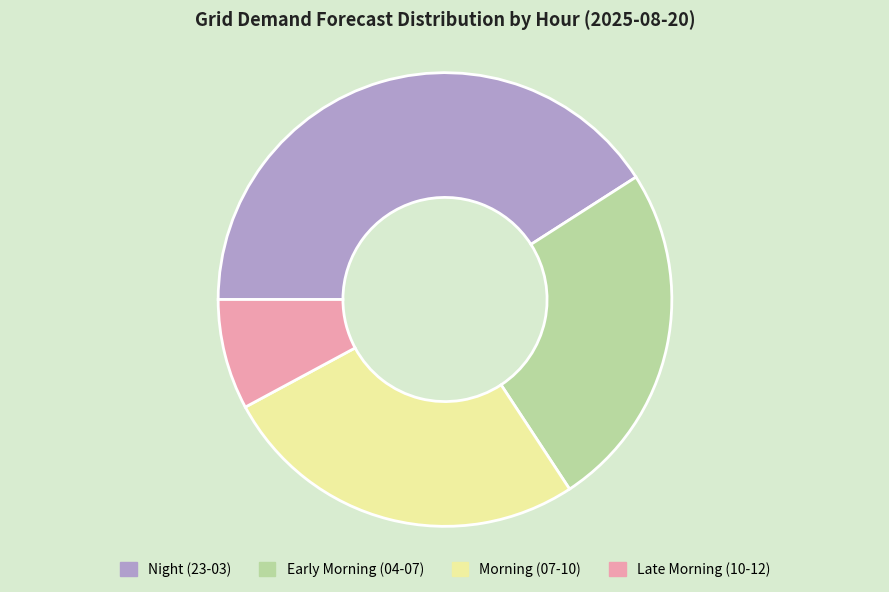

Is it true that Early Morning (04-07) is 25% of the pie?

True